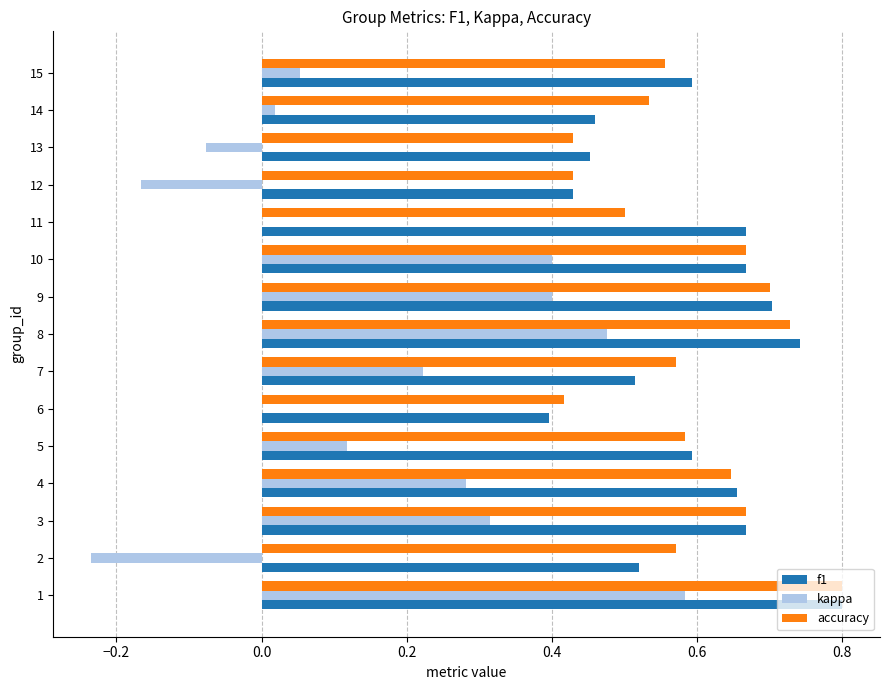

True or false: accuracy has a value of 0.1 at 14.

False